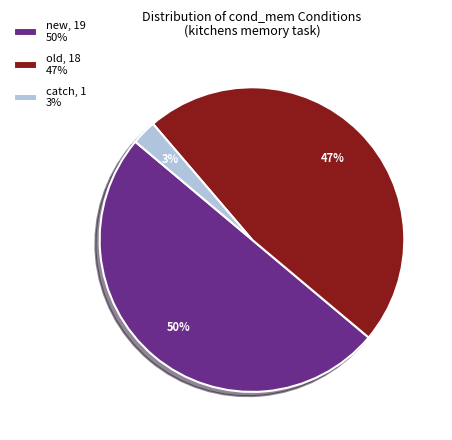

How many segments does this pie chart have?

3